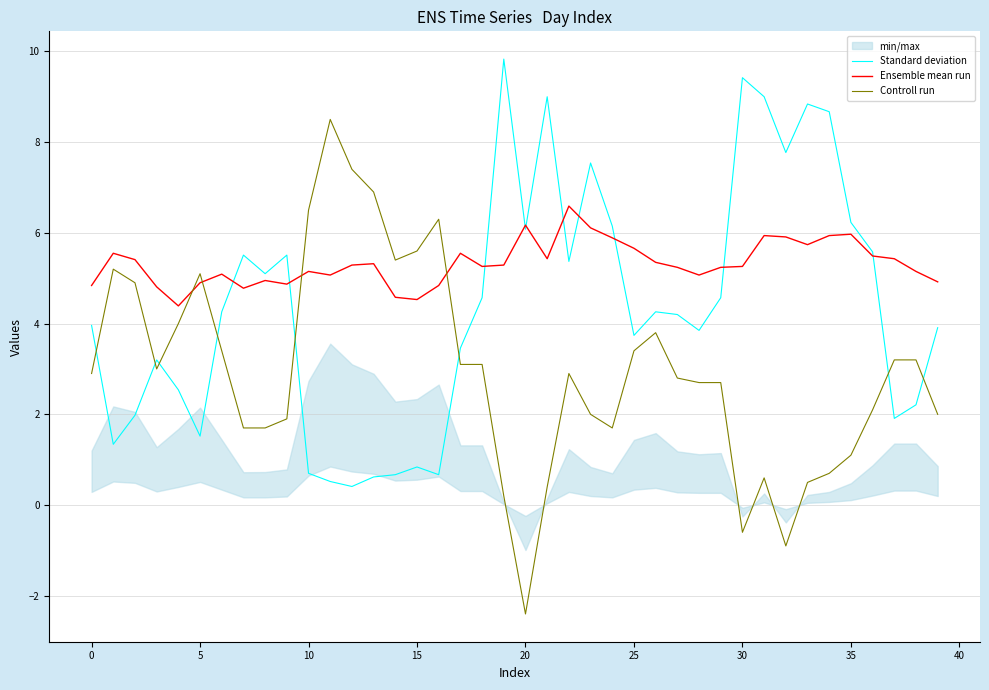

Between 31 and 28, which is larger?

31